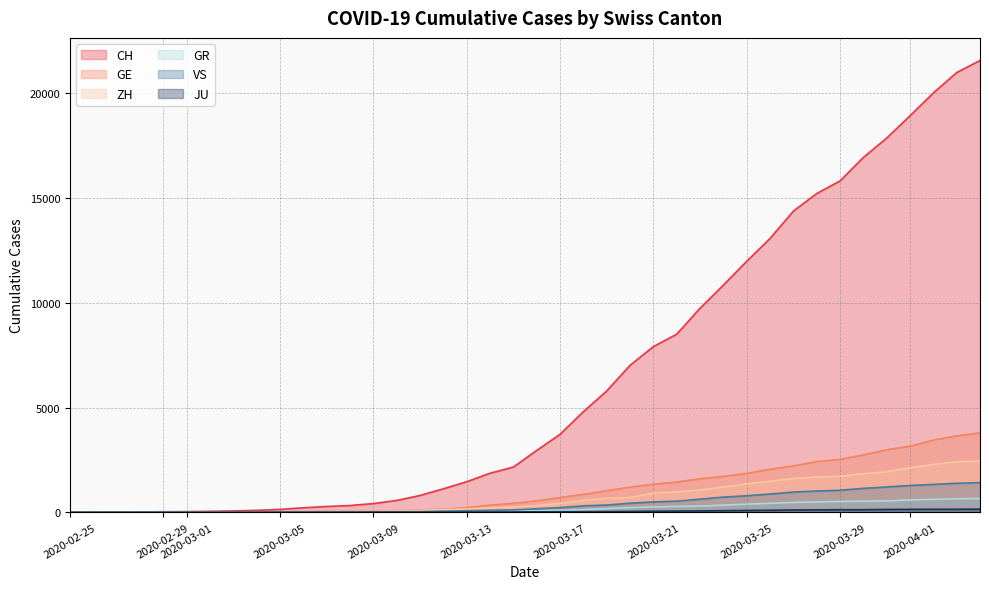

Which series has the largest total across all categories?

CH